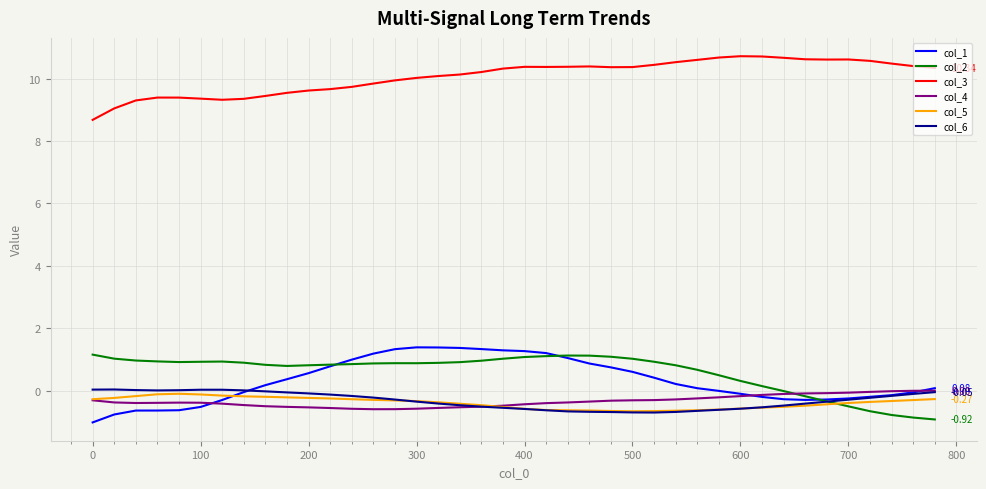

True or false: col_4 and col_3 intersect in this chart.

False